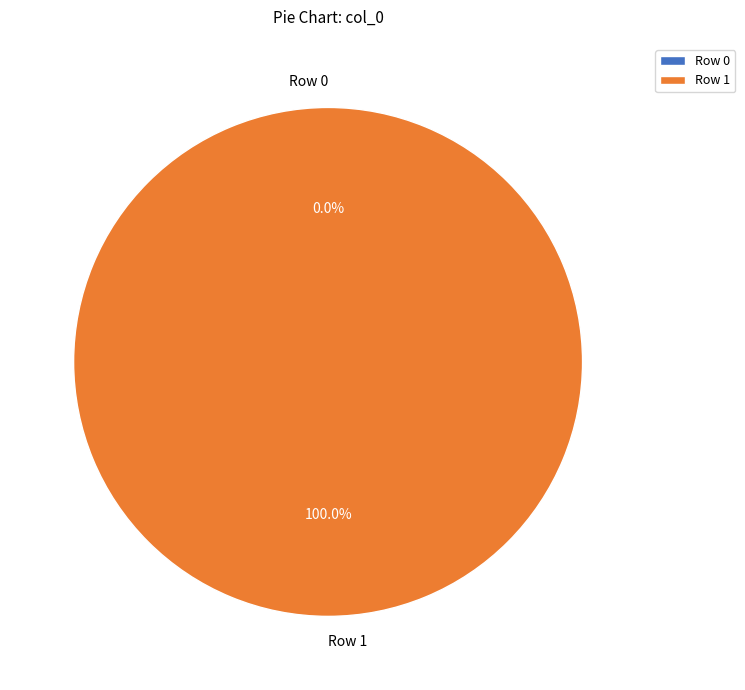

Combined, what portion of the pie is Row 1 and Row 0?

100.0%